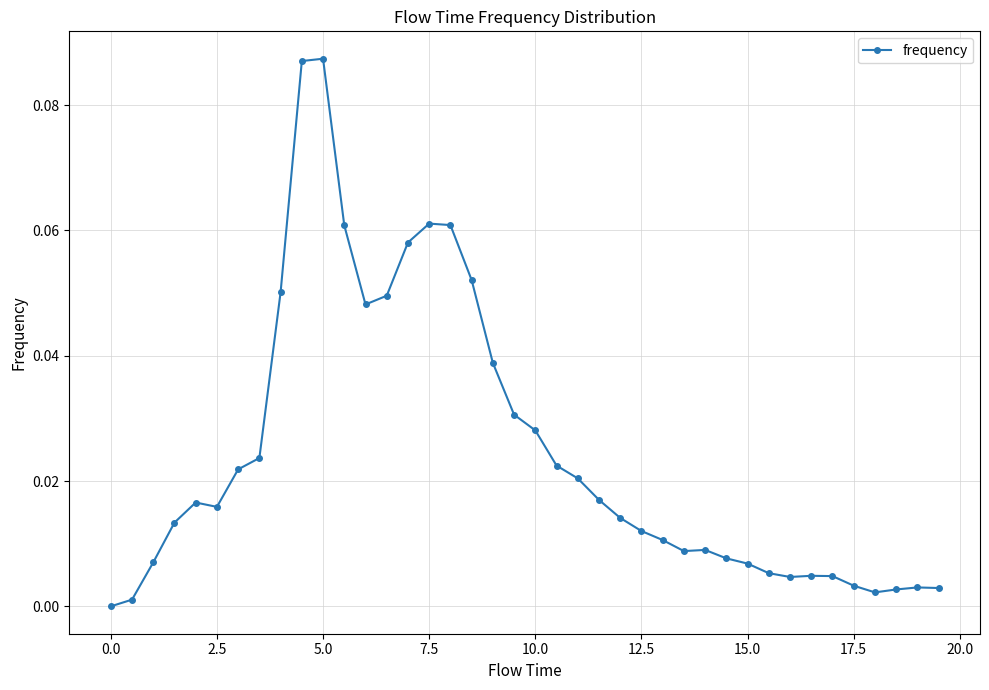

True or false: the data has more than 1 interior local peaks.

True